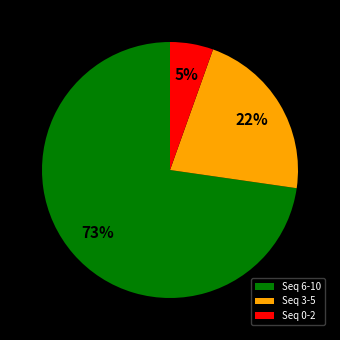

Is the sum of Seq 0-2 and Seq 3-5 greater than half?

No